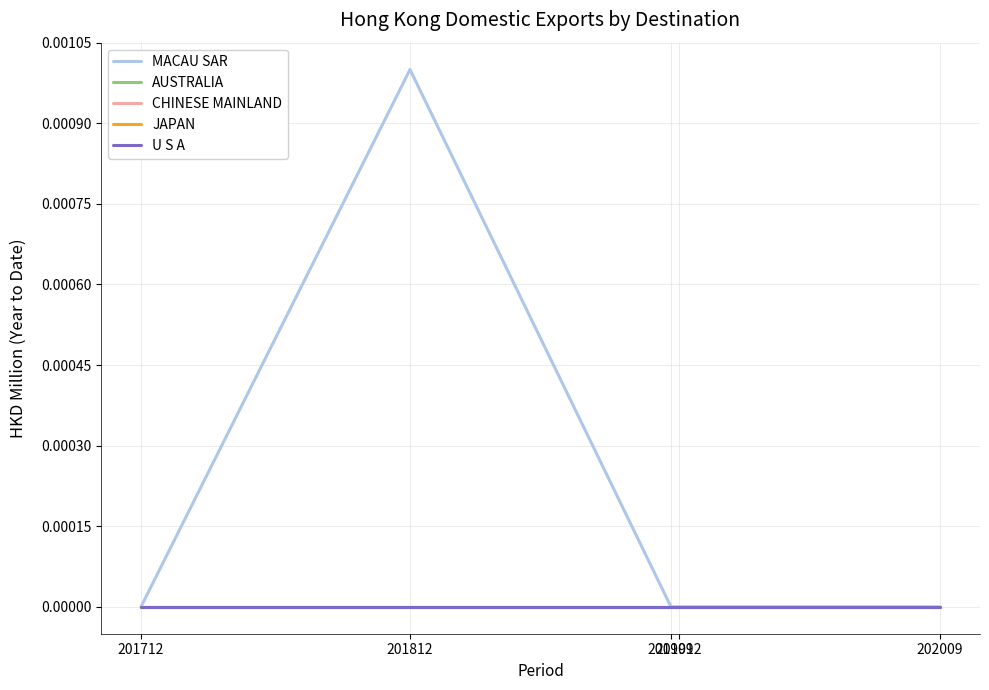

Is this an area chart (filled region under the line)?

No